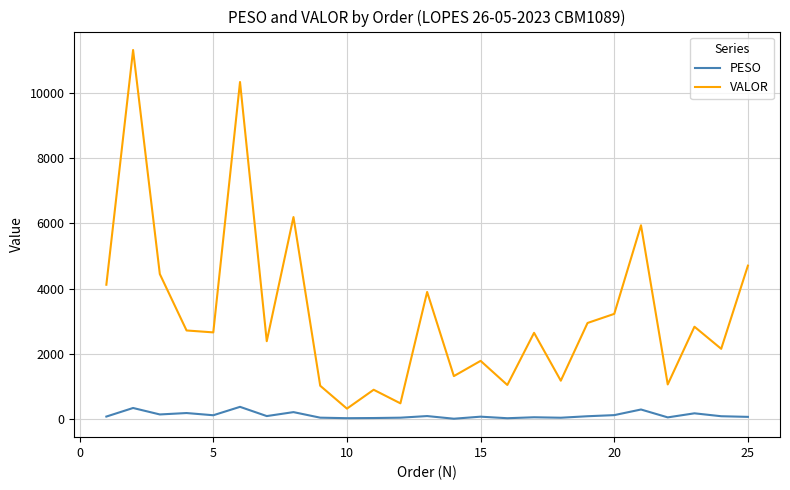

Which series has the largest total across all categories?

VALOR